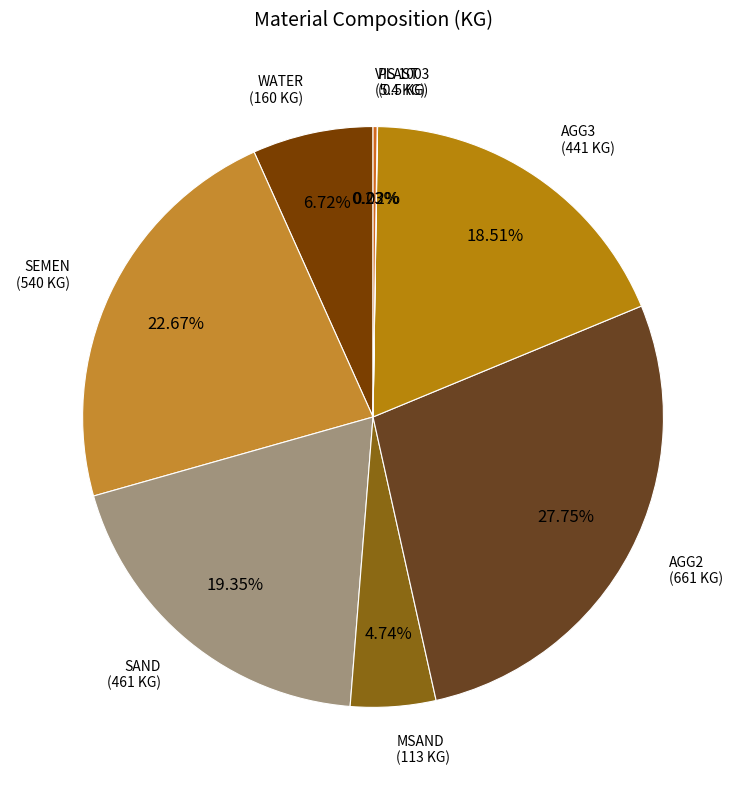

Which category has the biggest portion of the pie?

AGG2